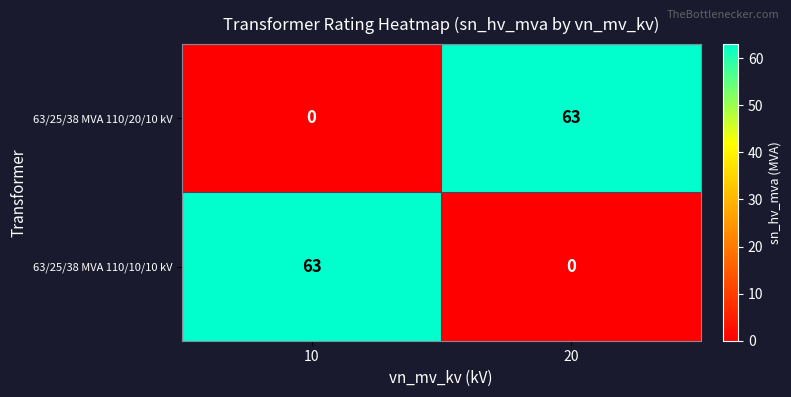

Is the value of 63/25/38 MVA 110/20/10 kV at 10 greater than the value of 63/25/38 MVA 110/10/10 kV at 10?

No